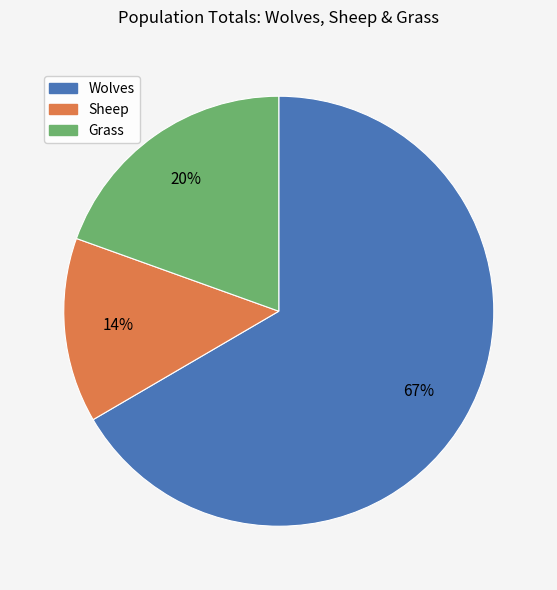

To the nearest percent, what is the average slice percentage?

33%